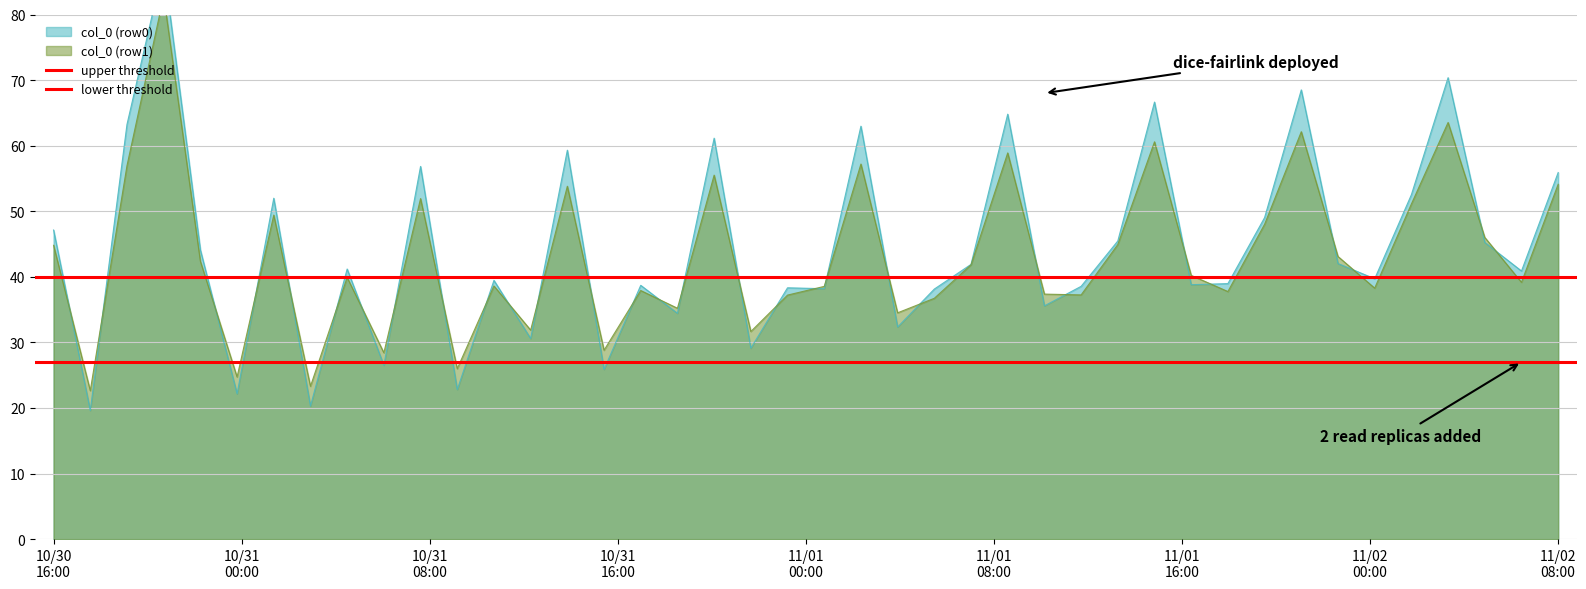

What is the smallest value displayed?

27